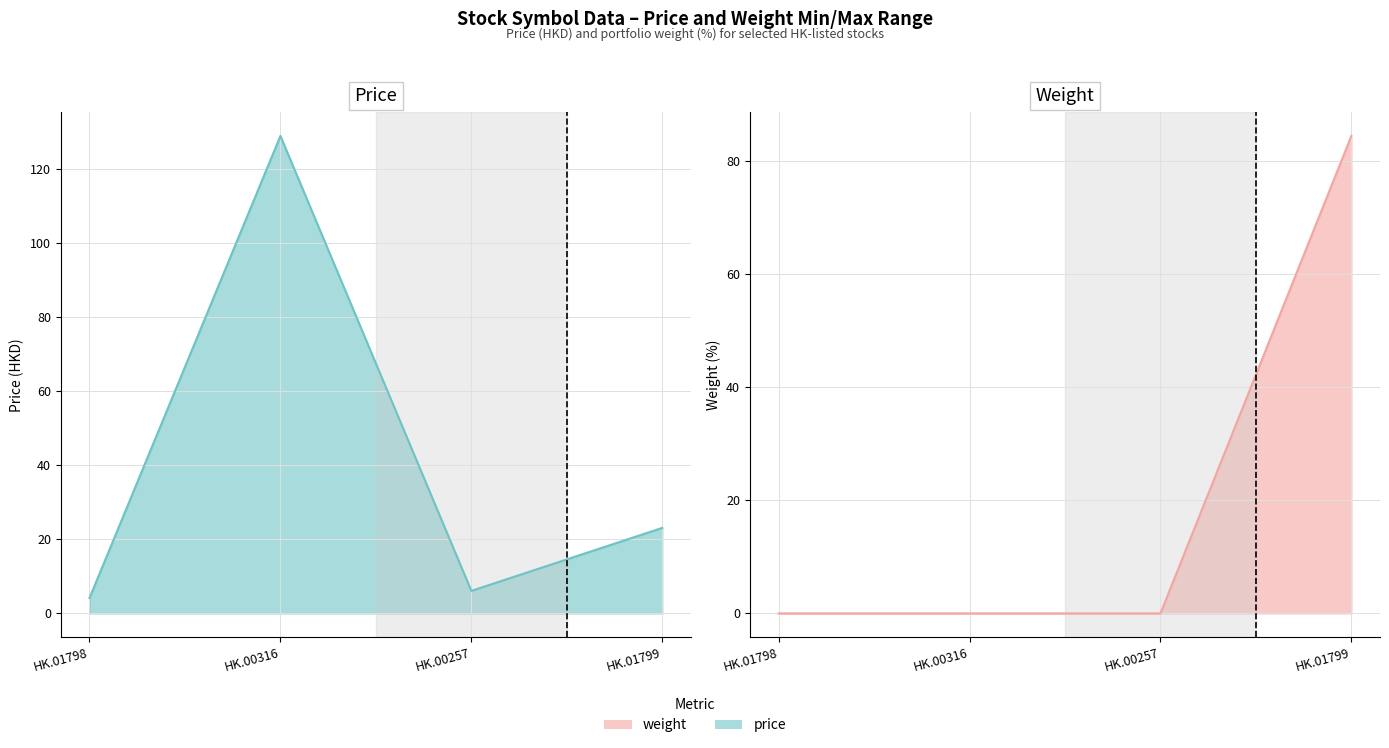

What is the difference between the second highest and minimum values?

19.0